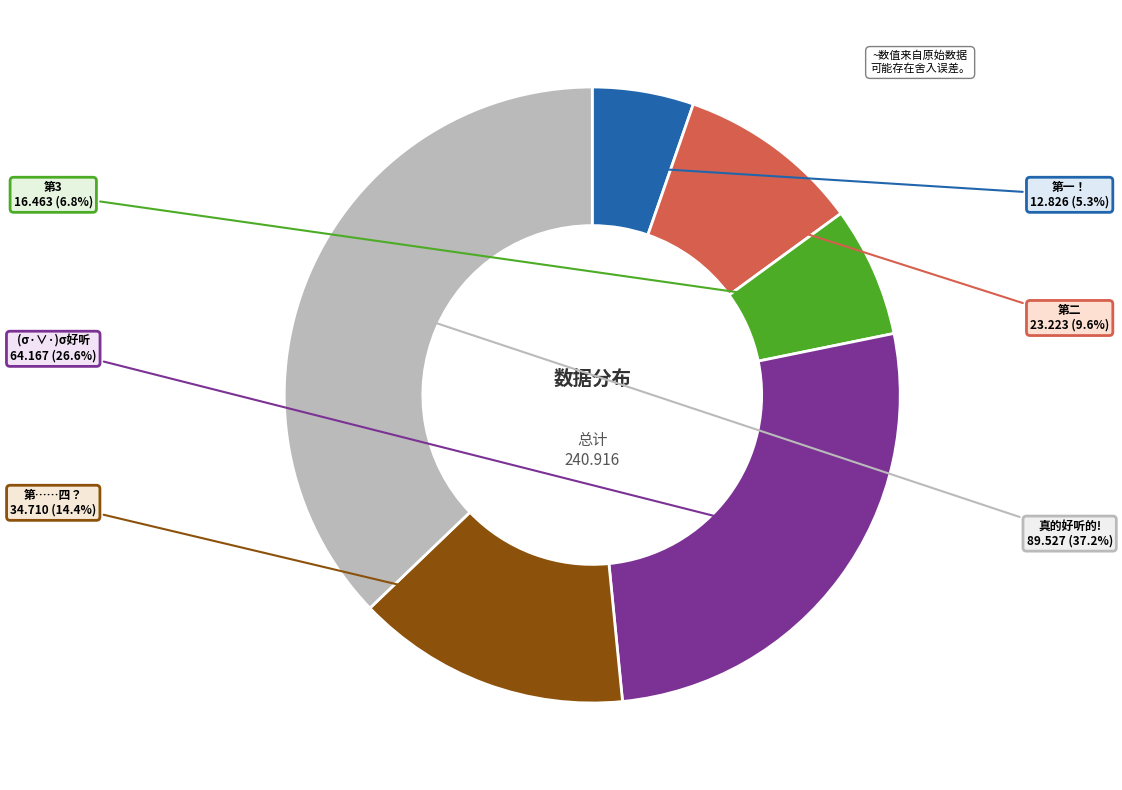

Is there any slice that represents more than half of the pie?

No